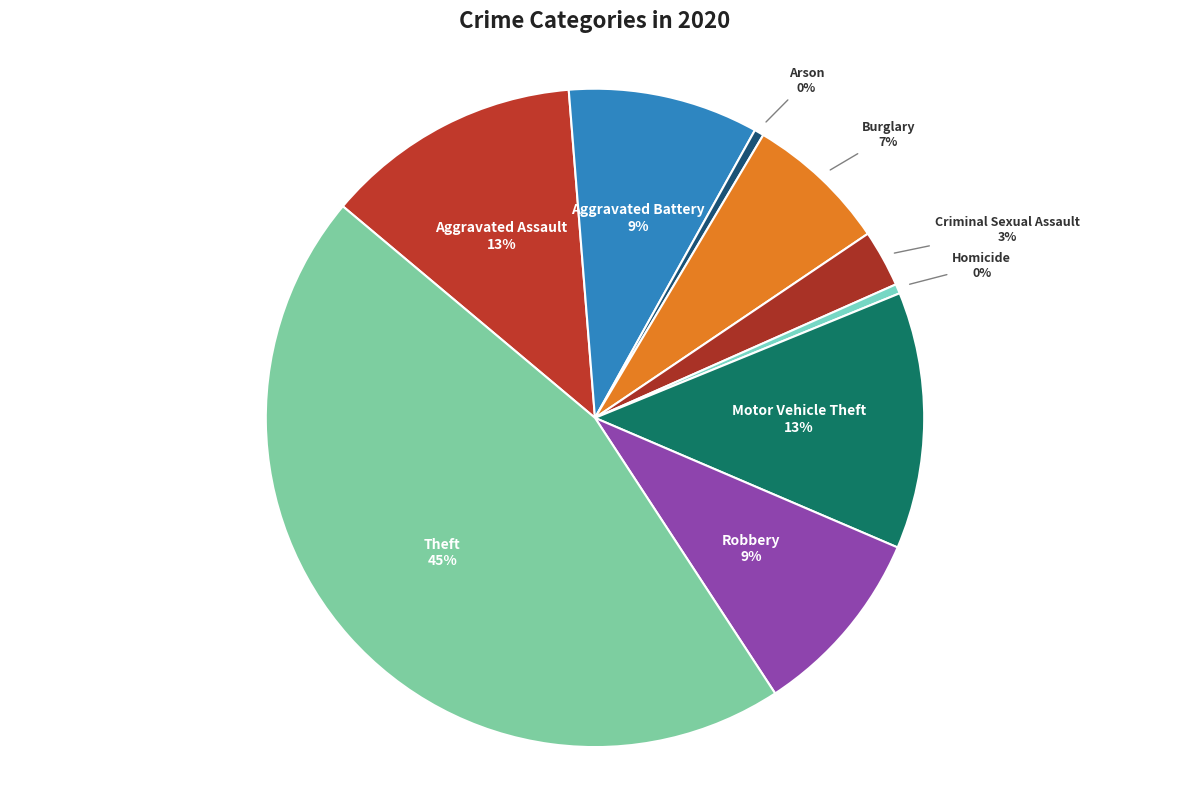

To the nearest percent, what percentage of the pie is Aggravated Battery?

9%